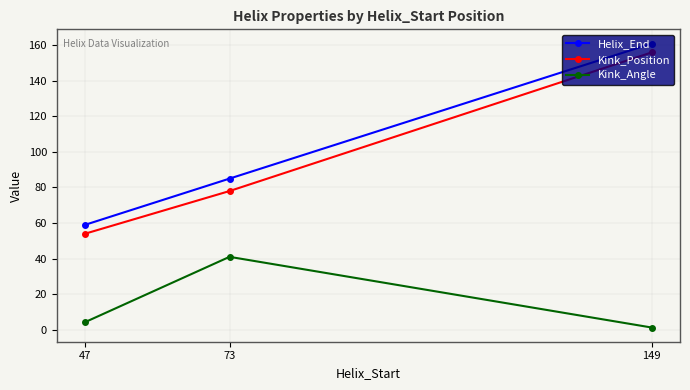

What is the spread (max minus min) of values at 73?

44.0